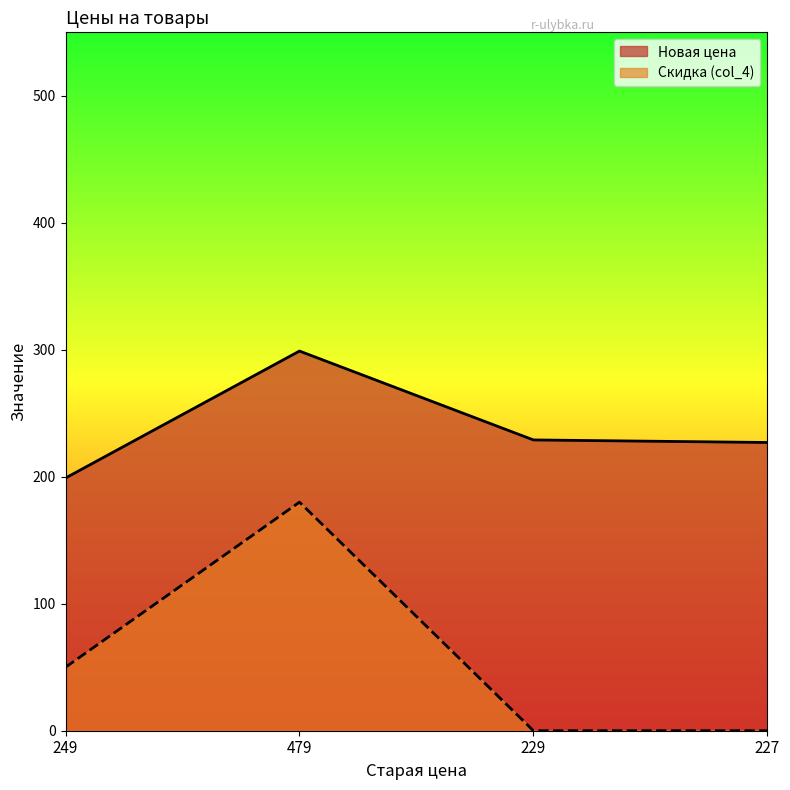

True or false: Новая цена has a value of 77 at 249.

False